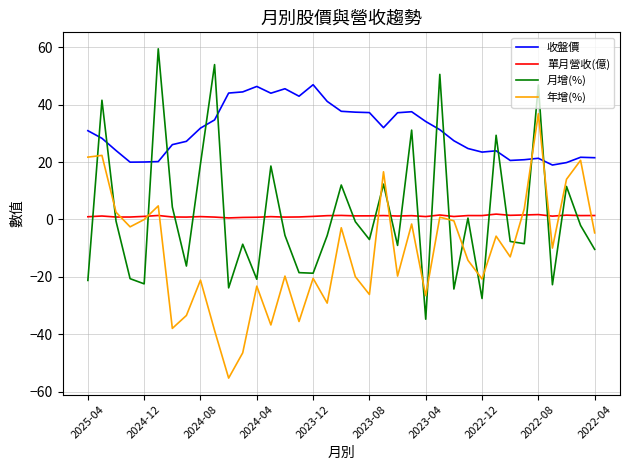

What are all the series names shown in the legend?

收盤價, 單月營收(億), 月增(%), 年增(%)